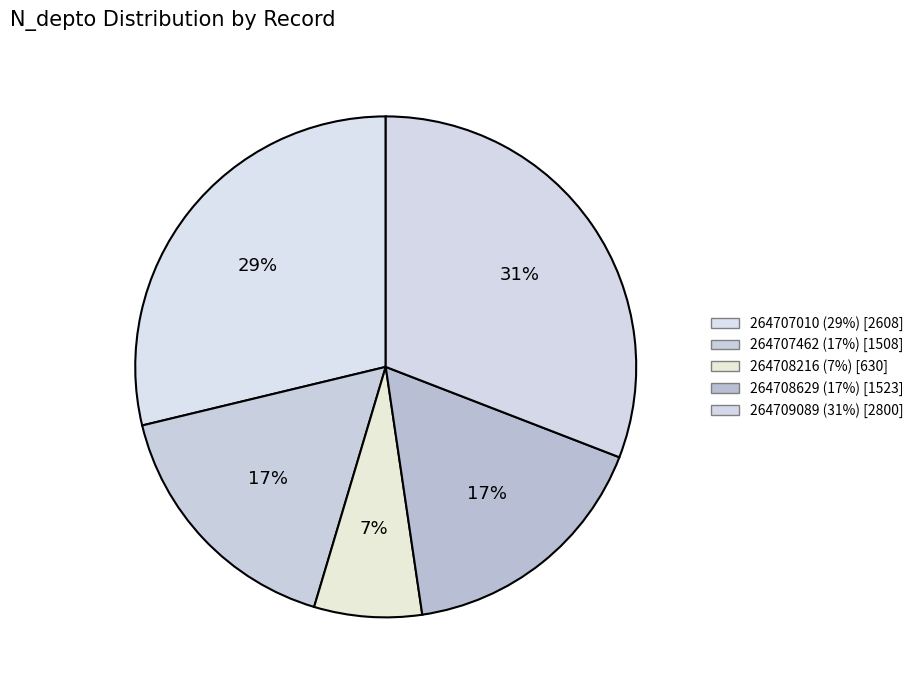

Count the number of slices in the pie.

5